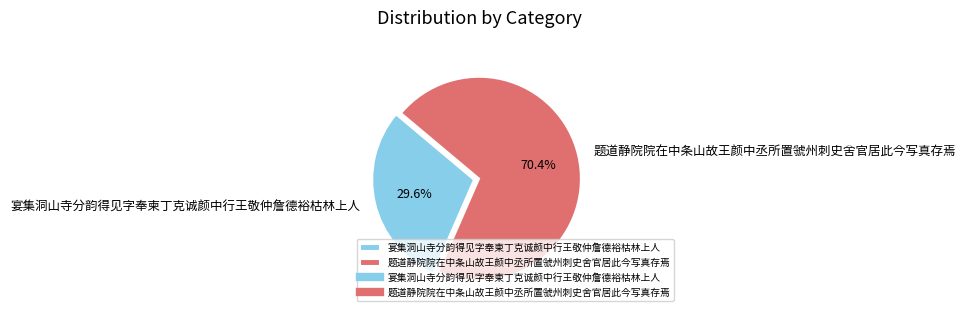

Rank the categories by value from lowest to highest.

宴集洞山寺分韵得见字奉柬丁克诚颜中行王敬仲詹德裕枯林上人, 题道静院院在中条山故王颜中丞所置虢州刺史舍官居此今写真存焉